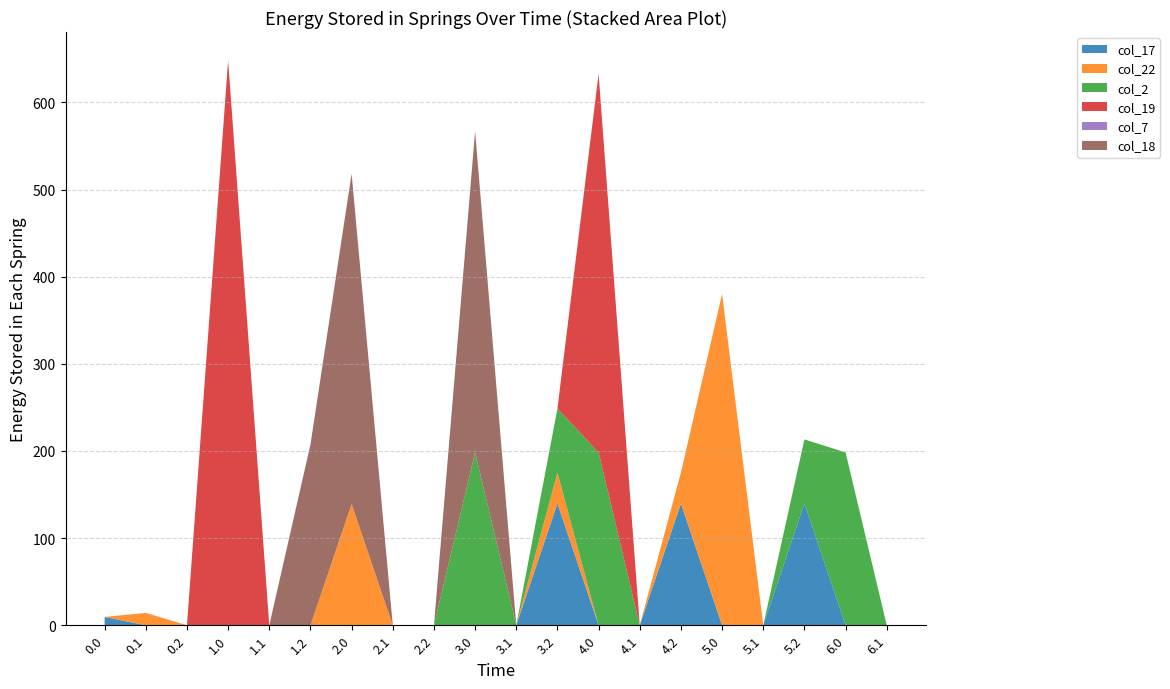

Reading left to right, list all the values displayed in this chart.

col_17: 0.0=9.5	0.1=0.0	0.2=0.0	1.0=0.0	1.1=0.0	1.2=0.0	2.0=0.0	2.1=0.0	2.2=0.0	3.0=0.0	3.1=0.0	3.2=139.8	4.0=0.0	4.1=0.0	4.2=139.8	5.0=0.0	5.1=0.0	5.2=139.8	6.0=0.0	6.1=0.0
col_22: 0.0=0.0	0.1=14.0	0.2=0.0	1.0=0.0	1.1=0.0	1.2=0.0	2.0=139.1	2.1=0.0	2.2=0.0	3.0=0.0	3.1=0.0	3.2=35.4	4.0=0.0	4.1=0.0	4.2=35.4	5.0=380.3	5.1=0.0	5.2=0.0	6.0=0.0	6.1=0.0
col_2: 0.0=0.0	0.1=0.0	0.2=0.0	1.0=0.0	1.1=0.0	1.2=0.0	2.0=0.0	2.1=0.0	2.2=0.0	3.0=198.3	3.1=0.0	3.2=73.5	4.0=198.3	4.1=0.0	4.2=0.0	5.0=0.0	5.1=0.0	5.2=73.5	6.0=198.3	6.1=0.0
col_19: 0.0=0.0	0.1=0.2	0.2=0.0	1.0=648.4	1.1=0.0	1.2=0.0	2.0=0.0	2.1=0.0	2.2=0.0	3.0=0.0	3.1=0.0	3.2=0.0	4.0=434.6	4.1=0.0	4.2=0.0	5.0=0.0	5.1=0.0	5.2=0.0	6.0=0.0	6.1=0.0
col_7: 0.0=0.0	0.1=0.0	0.2=0.0	1.0=0.0	1.1=0.0	1.2=0.0	2.0=0.0	2.1=0.0	2.2=0.0	3.0=0.0	3.1=0.0	3.2=0.0	4.0=0.0	4.1=0.0	4.2=0.0	5.0=0.0	5.1=0.0	5.2=0.0	6.0=0.0	6.1=0.0
col_18: 0.0=0.0	0.1=0.0	0.2=0.0	1.0=0.0	1.1=0.0	1.2=207.4	2.0=379.2	2.1=0.0	2.2=0.0	3.0=368.7	3.1=0.0	3.2=0.0	4.0=0.0	4.1=0.0	4.2=0.0	5.0=0.0	5.1=0.0	5.2=0.0	6.0=0.0	6.1=0.0